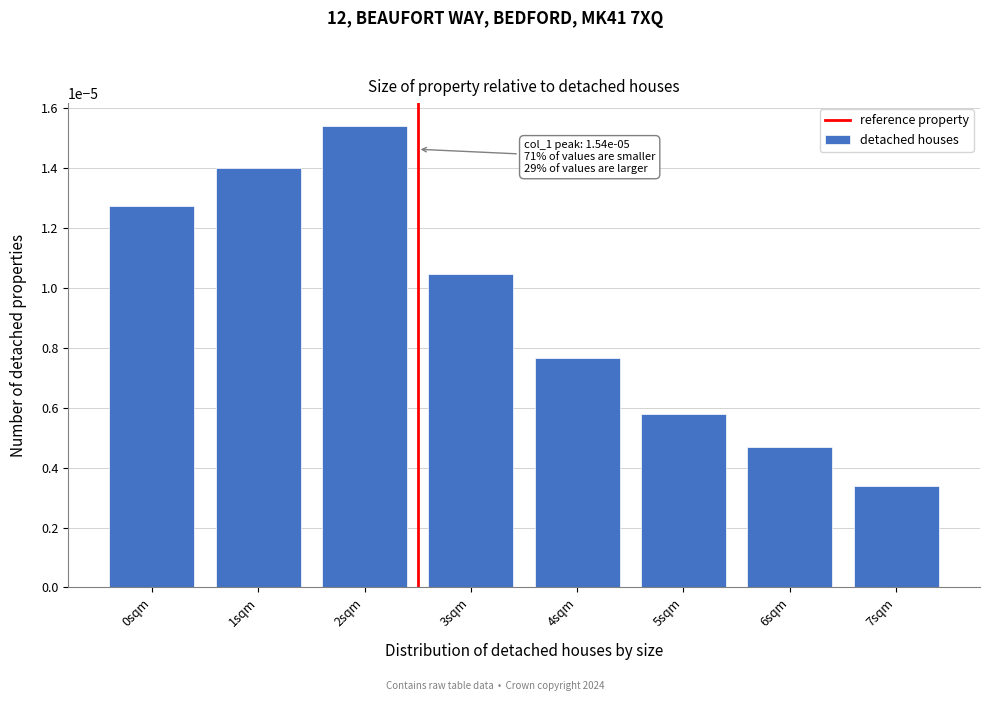

What position from the right is 2sqm?

6